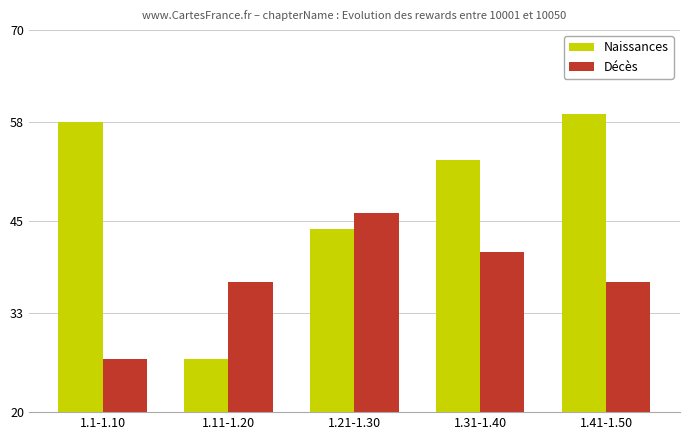

Where is Naissances nearest to the value 43?

1.21-1.30